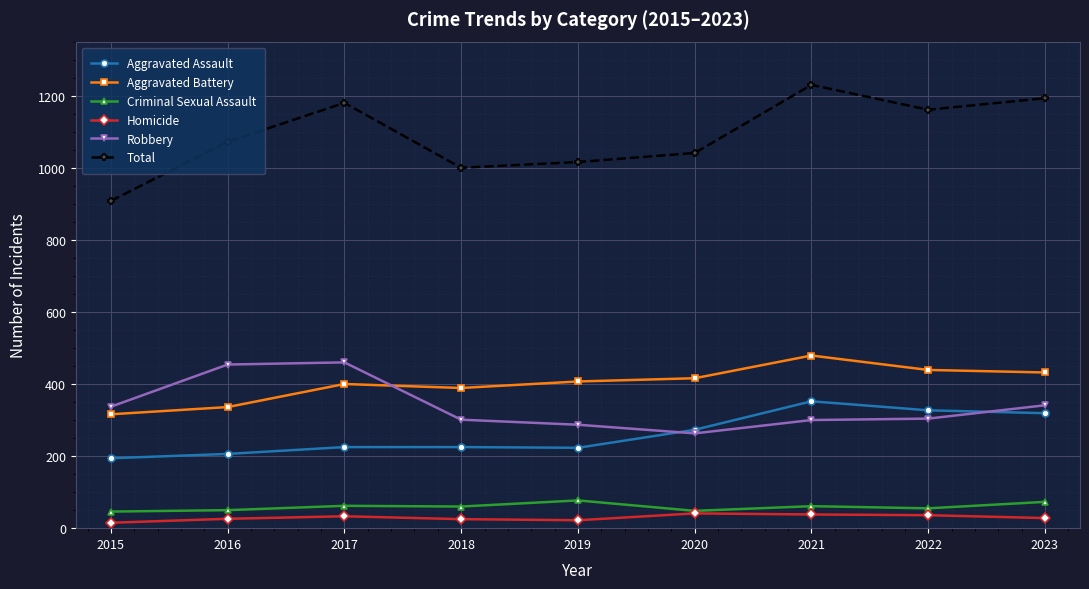

Does the chart have visible grid lines?

Yes